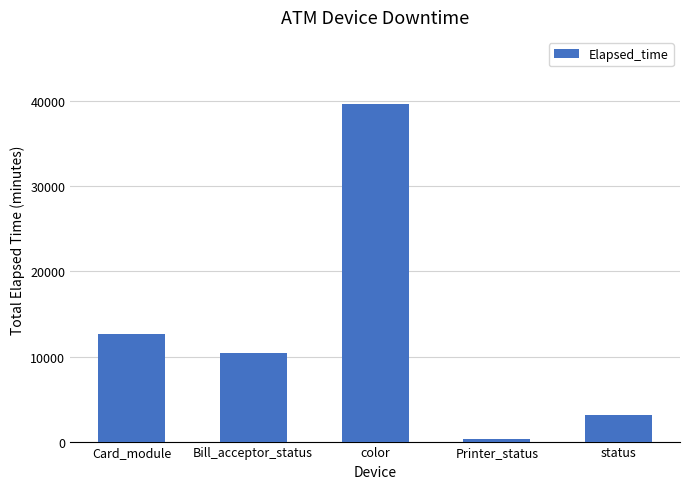

Is it true that the value at Card_module is 6082?

False